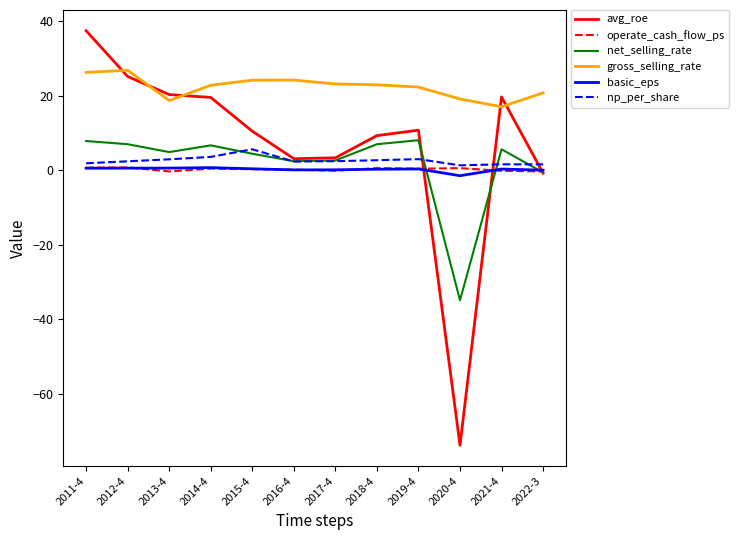

Is the value of gross_selling_rate at 2020-4 greater than the value of operate_cash_flow_ps at 2013-4?

Yes